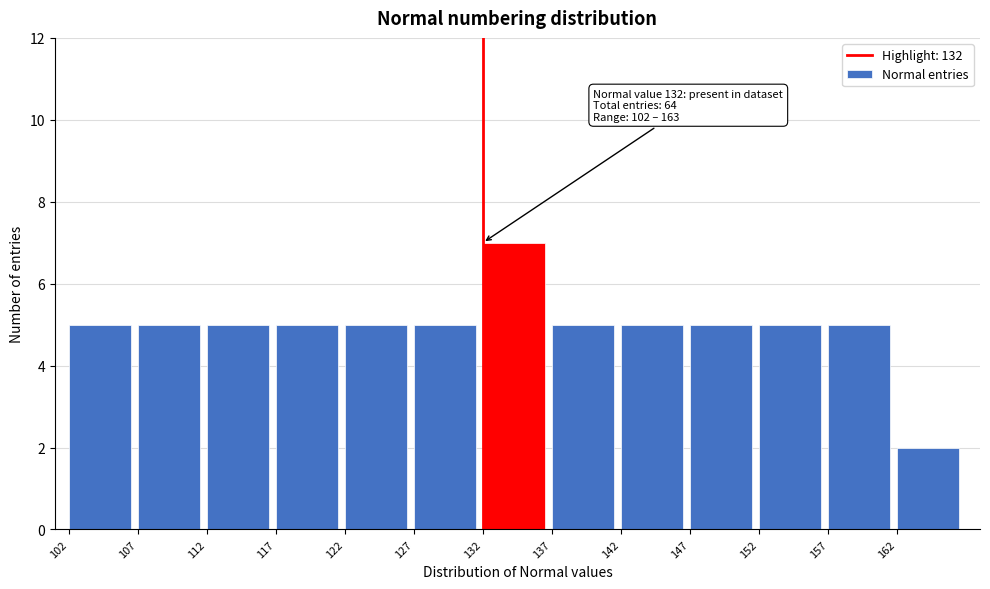

Which range on the x-axis has the tallest bar?

132 to 137